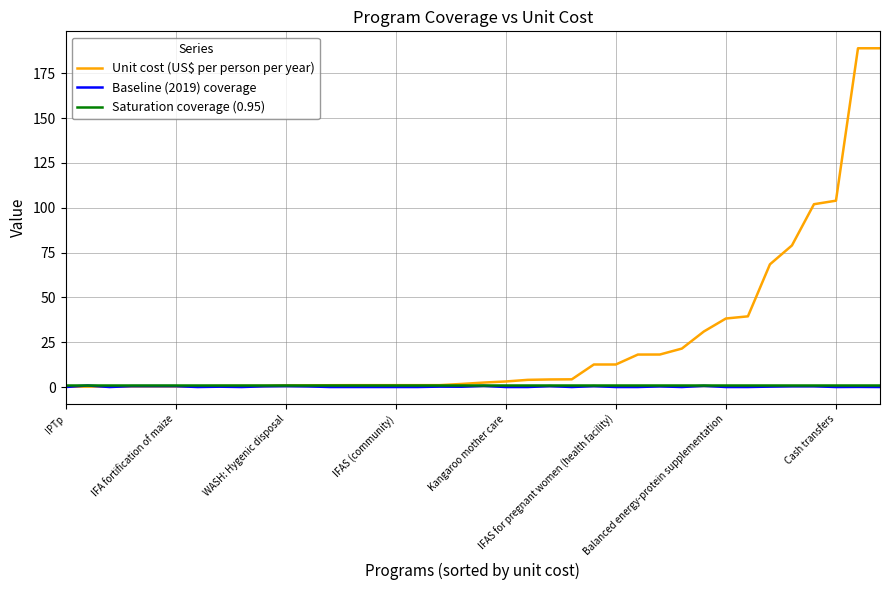

True or false: baseline has a value of 0.2 at 36.

True